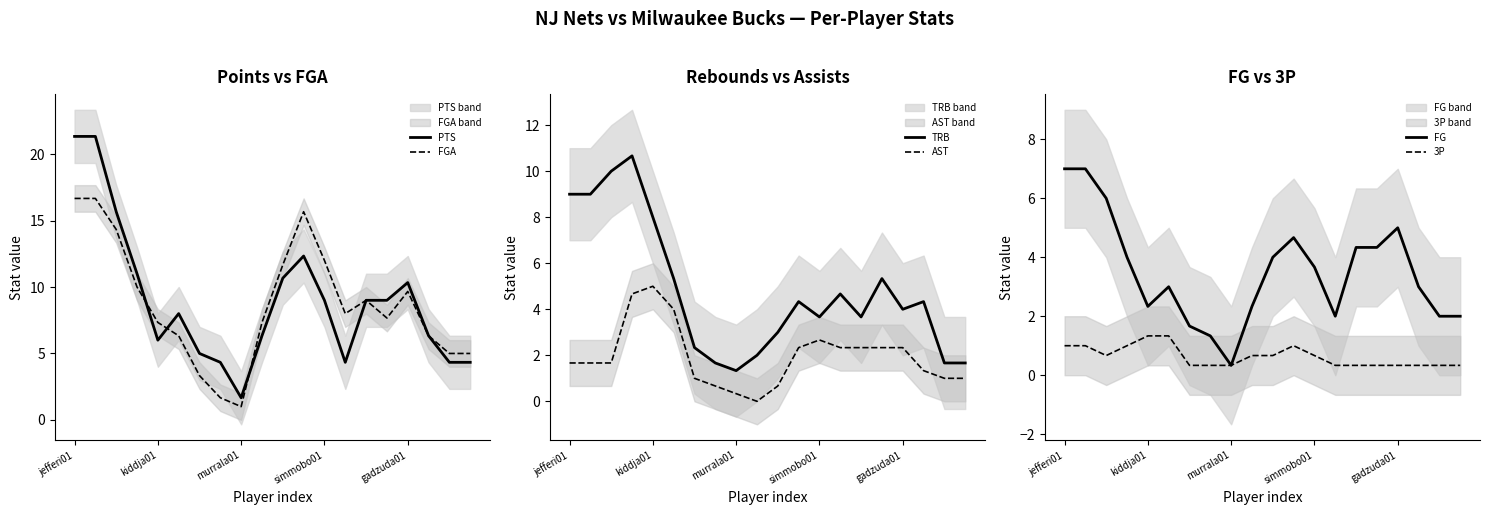

What is the maximum value for AST?

5.0